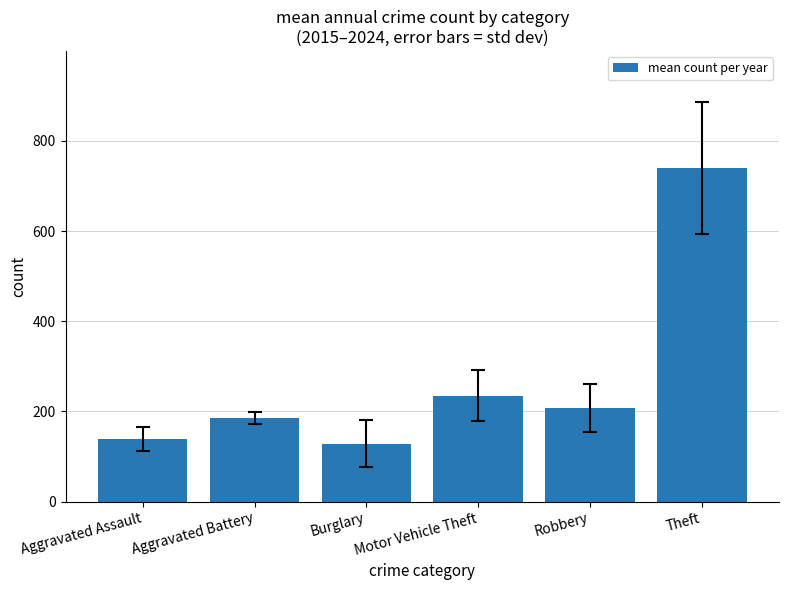

Reading right to left, list all the values displayed in this chart.

740.3	207.9	235.3	128.7	186.2	139.1